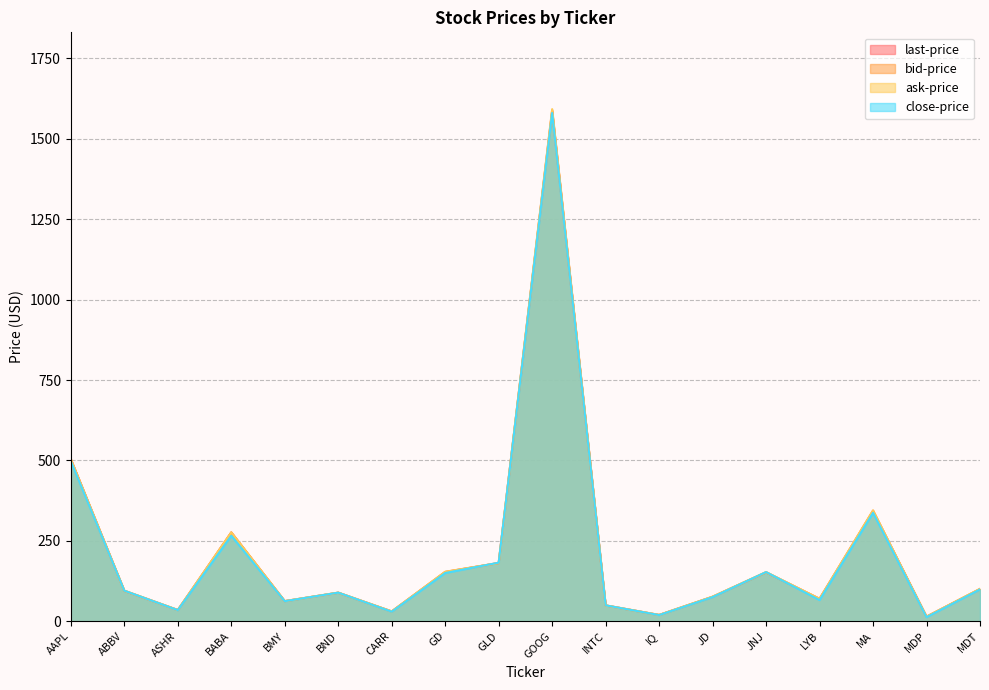

Does the chart display data point markers on the line(s)?

No